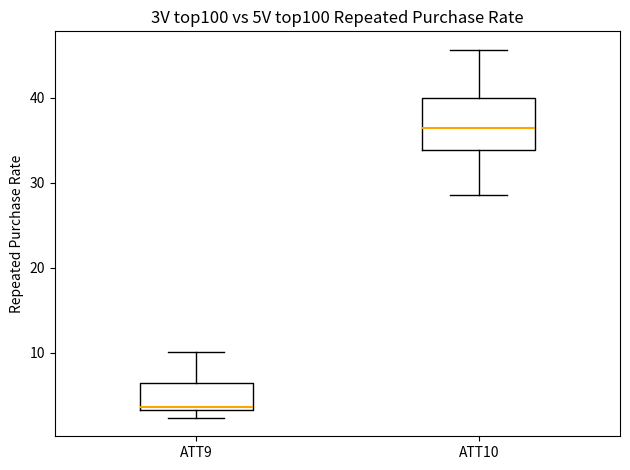

Reading left to right, read every box against the y-axis: the position of its median line, the range the box covers, and the ends of its whiskers. The values are not printed on the chart, so give them approximately, as read against the axis.

ATT9: median 4, box 3 to 6, whiskers 2 to 10
ATT10: median 36, box 34 to 40, whiskers 29 to 46